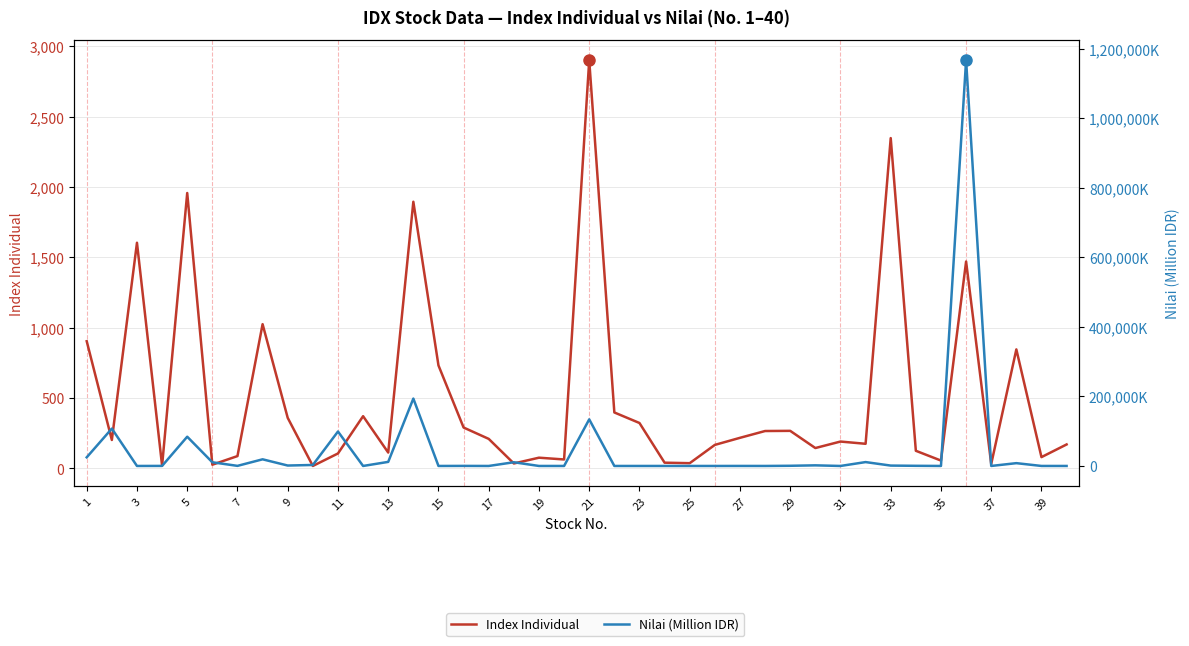

Between 11 and 35, which series saw the biggest shift?

Nilai (Million IDR)